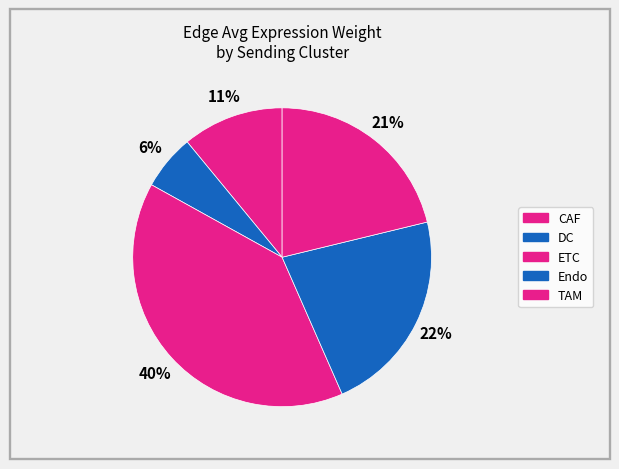

To the nearest percent, what is the combined percentage of DC and TAM?

27%